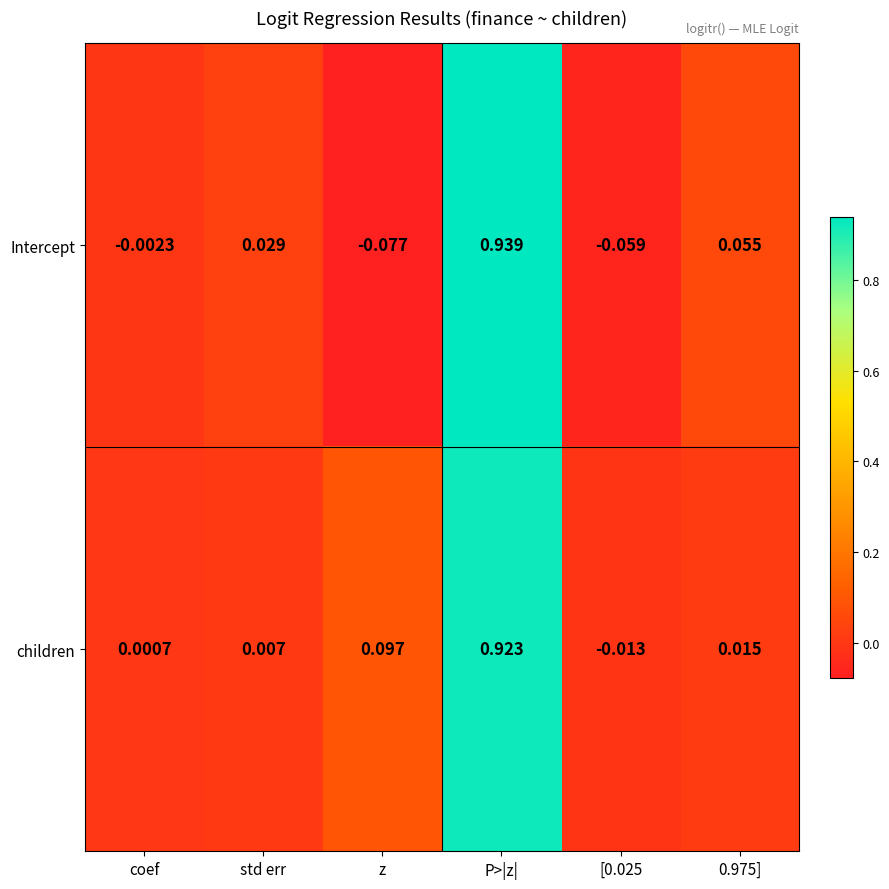

Which series changed the most between coef and [0.025?

Intercept